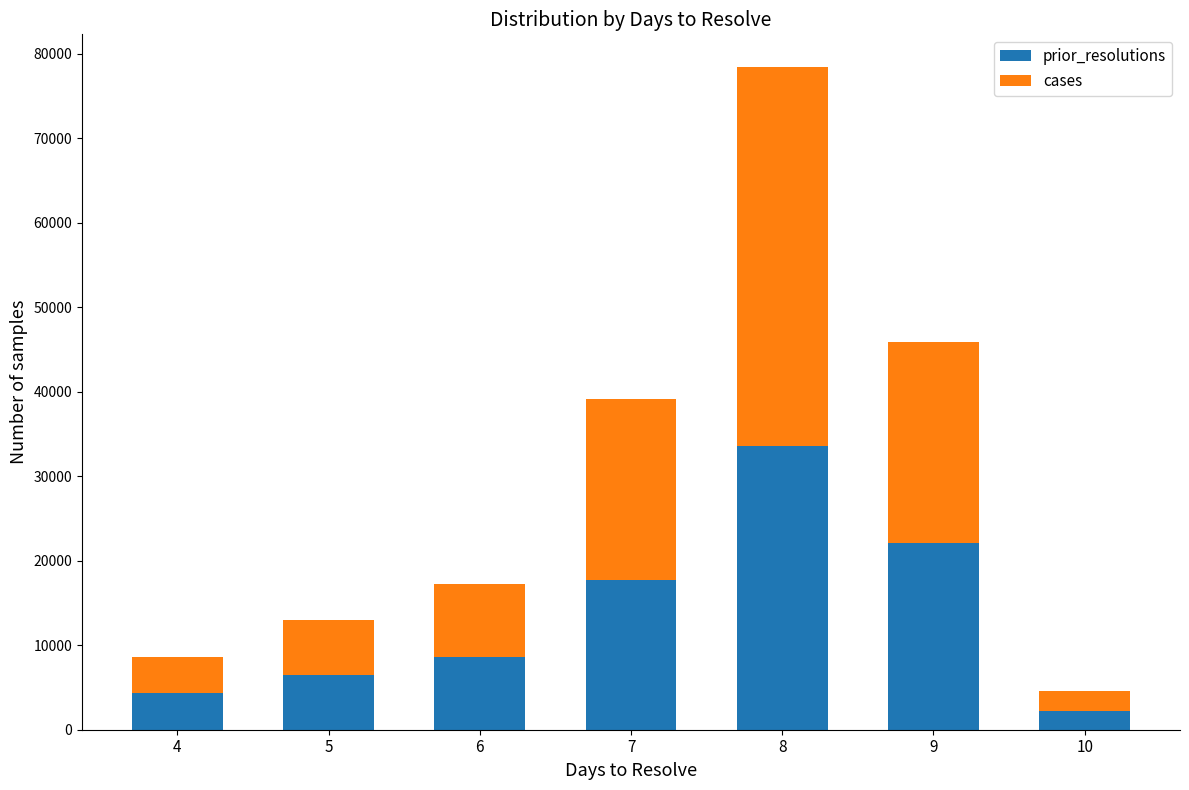

What is the maximum value for prior_resolutions?

33630